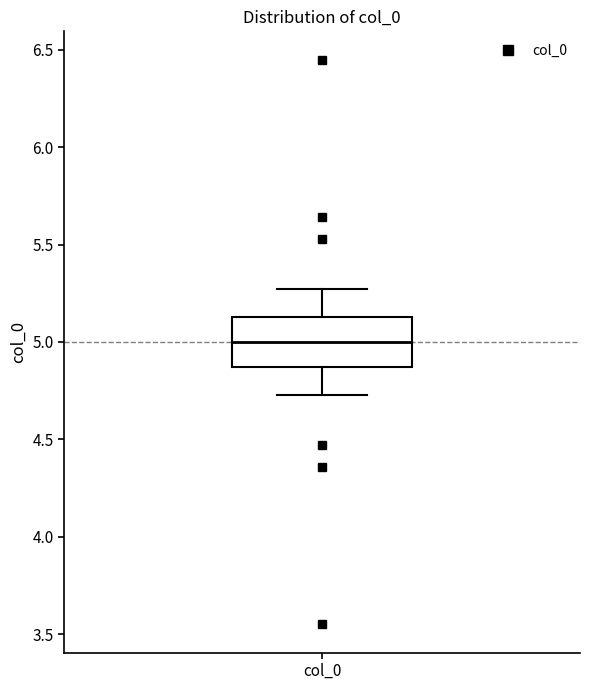

Where does the lower whisker of the box for col_0 end on the y-axis? The values are not printed on the chart, so give them approximately, as read against the axis.

4.75